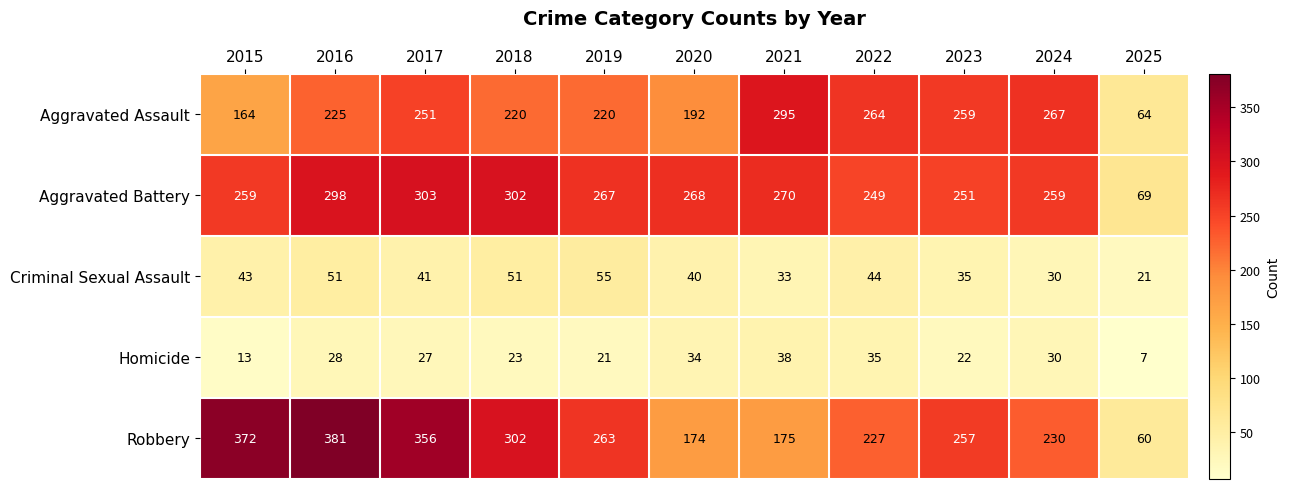

How many distinct data groups are displayed?

5